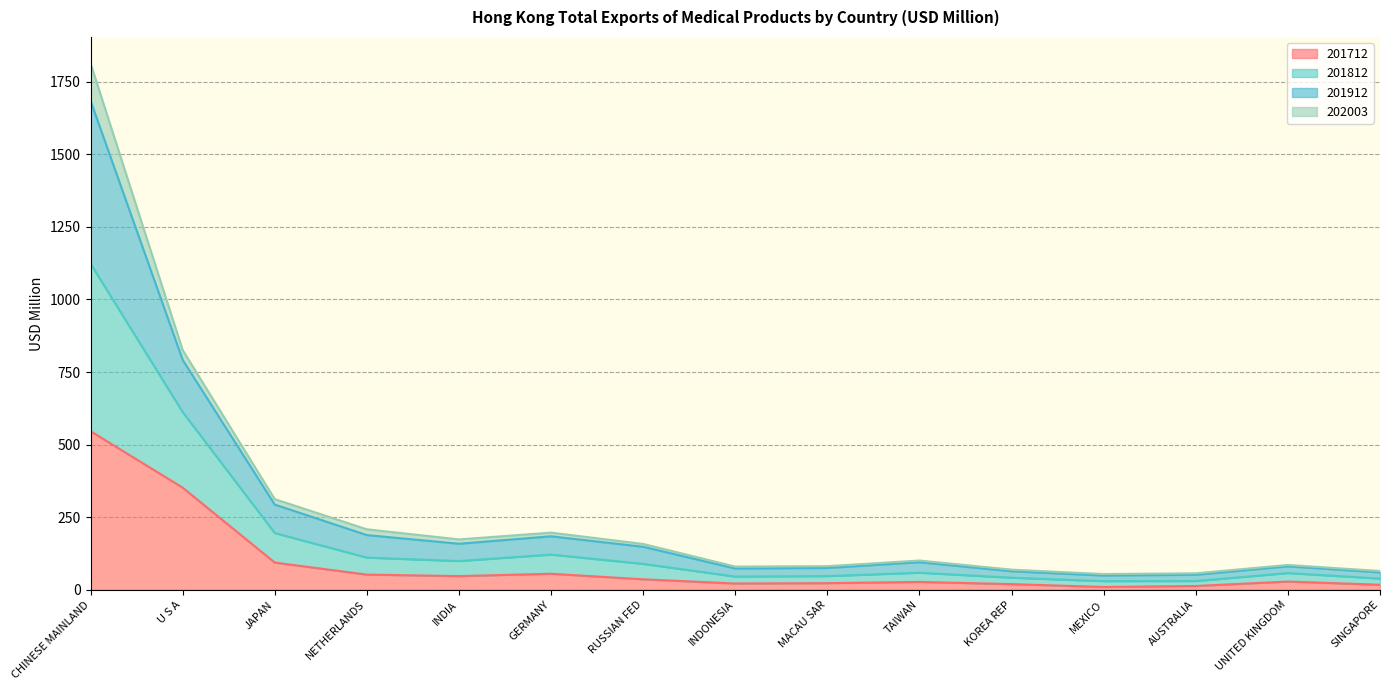

What is the total value across all series at CHINESE MAINLAND?

1813.4